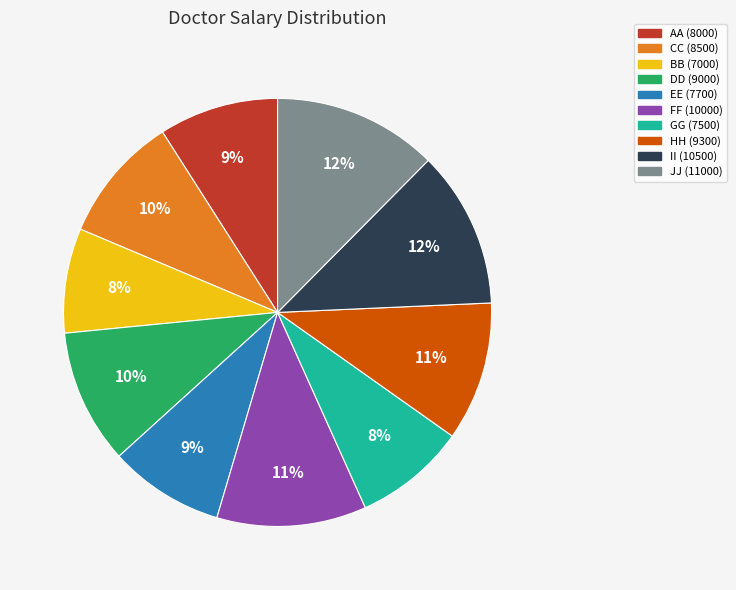

To the nearest percent, what portion does HH (9300) represent?

11%